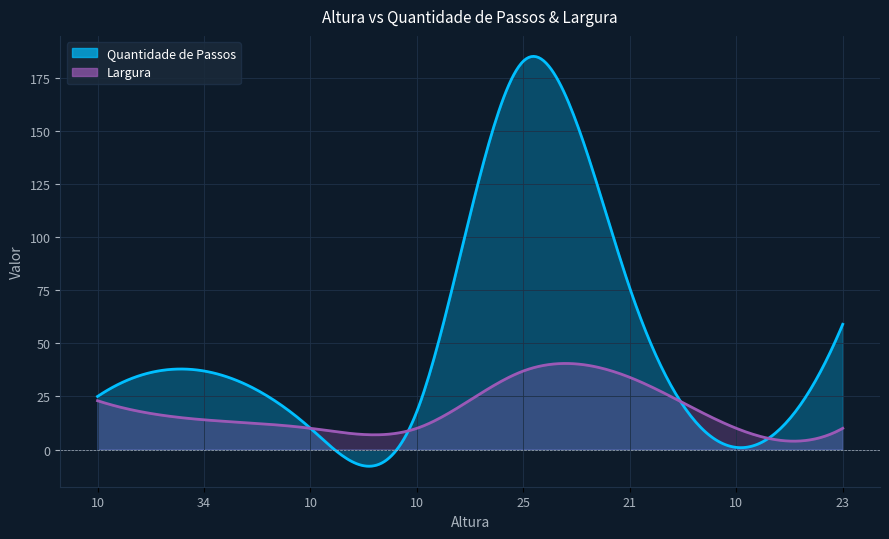

Which series has the widest spread of values?

Quantidade de Passos